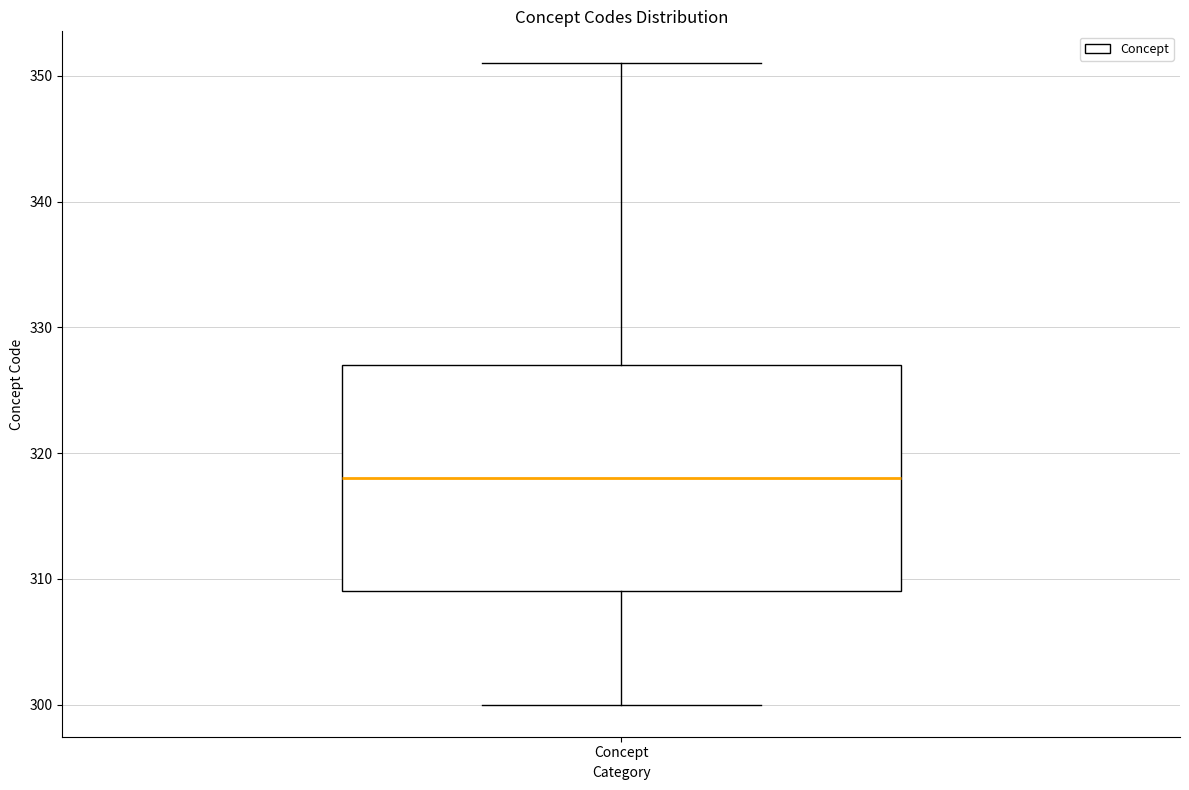

Transcribe this box plot: give where the median line is, the range the box spans, and where the two whiskers end, as read against the y-axis. The values are not printed on the chart, so give them approximately, as read against the axis.

median 318, box 309 to 327, whiskers 300 to 351